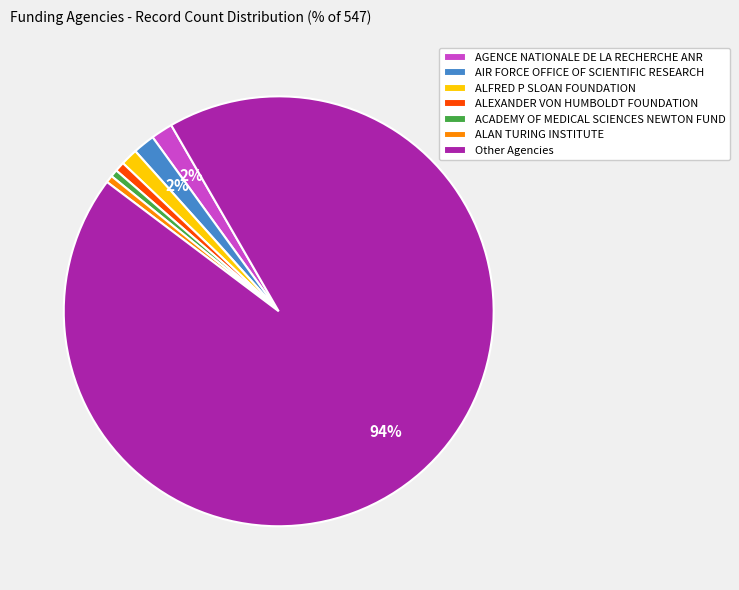

Do ALEXANDER VON HUMBOLDT FOUNDATION and AIR FORCE OFFICE OF SCIENTIFIC RESEARCH together represent more than half of the pie?

No